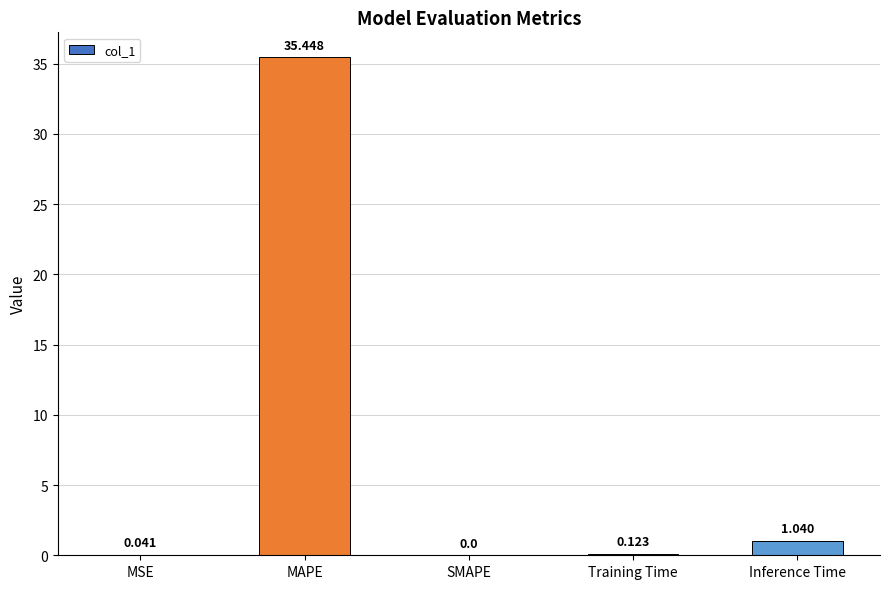

True or false: the data shows 19.7 at SMAPE.

False